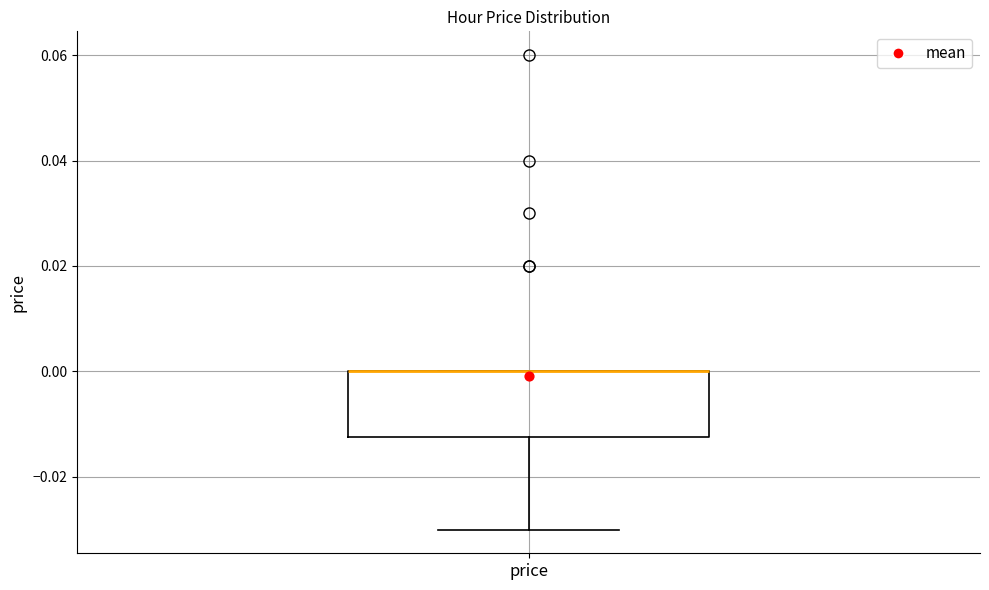

Where is the upper edge of the box for price on the y-axis? The values are not printed on the chart, so give them approximately, as read against the axis.

0.000